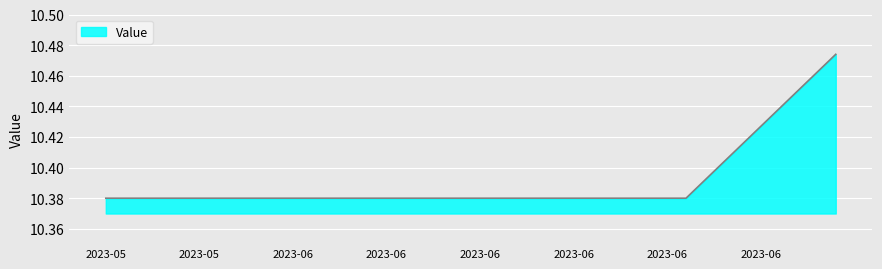

What is the smallest value displayed?

10.4